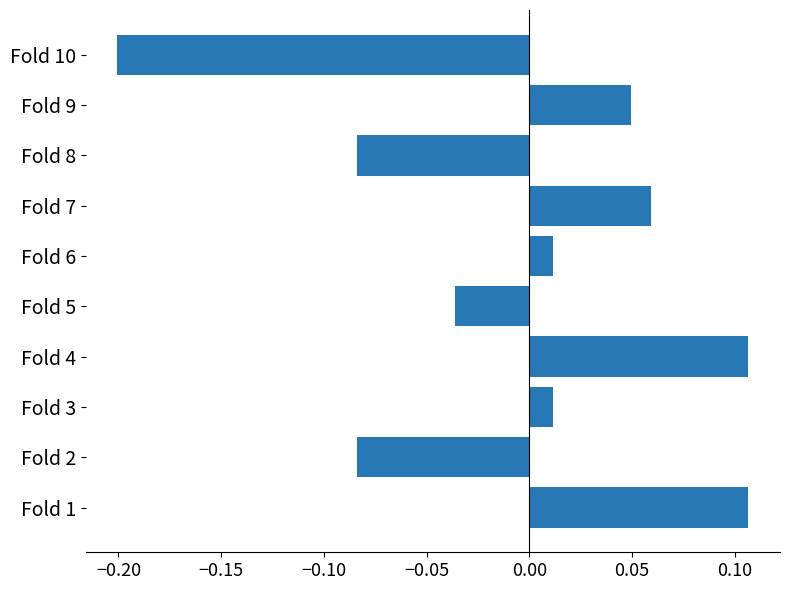

What is the change in value from Fold 5 to Fold 9?

+0.1